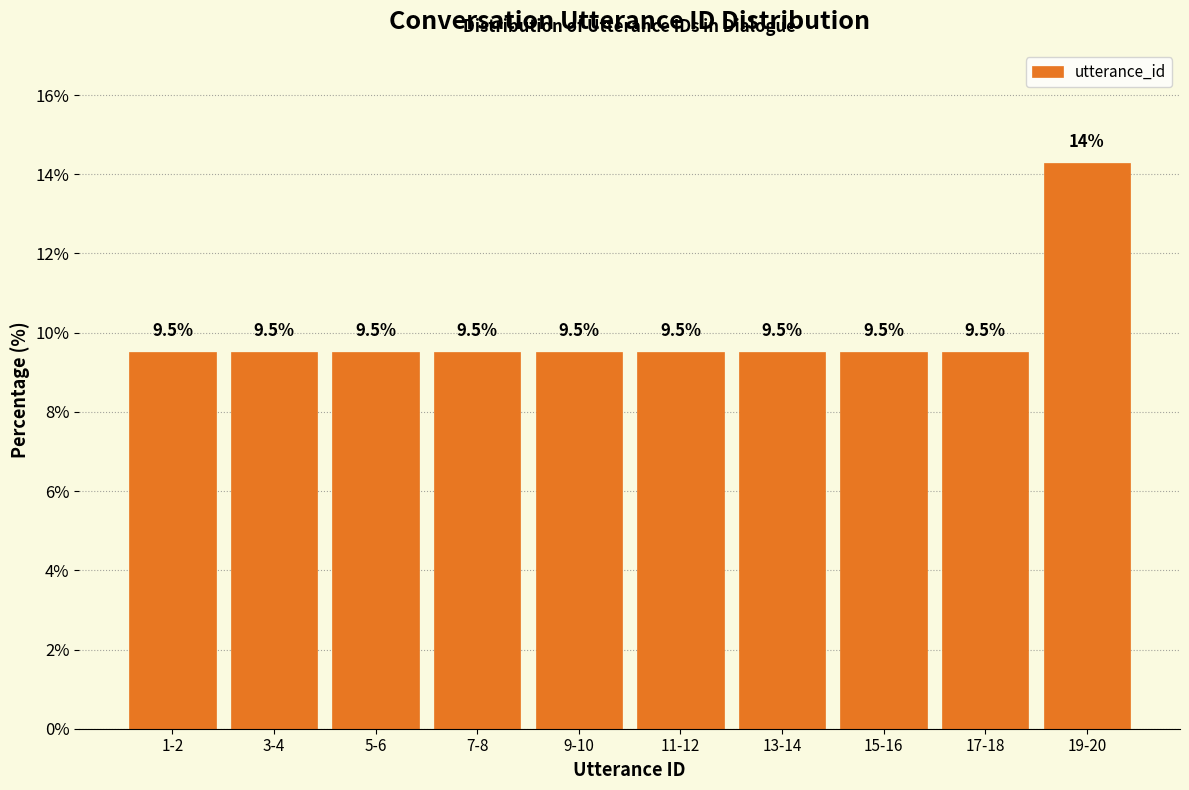

Reading left to right, what are all the values shown in this chart?

1-2=9.5	3-4=9.5	5-6=9.5	7-8=9.5	9-10=9.5	11-12=9.5	13-14=9.5	15-16=9.5	17-18=9.5	19-20=14.3